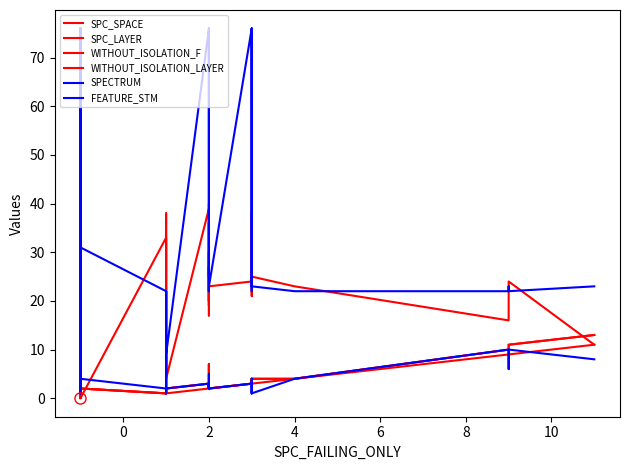

What is the lowest value of the WITHOUT_ISOLATION_F series?

1